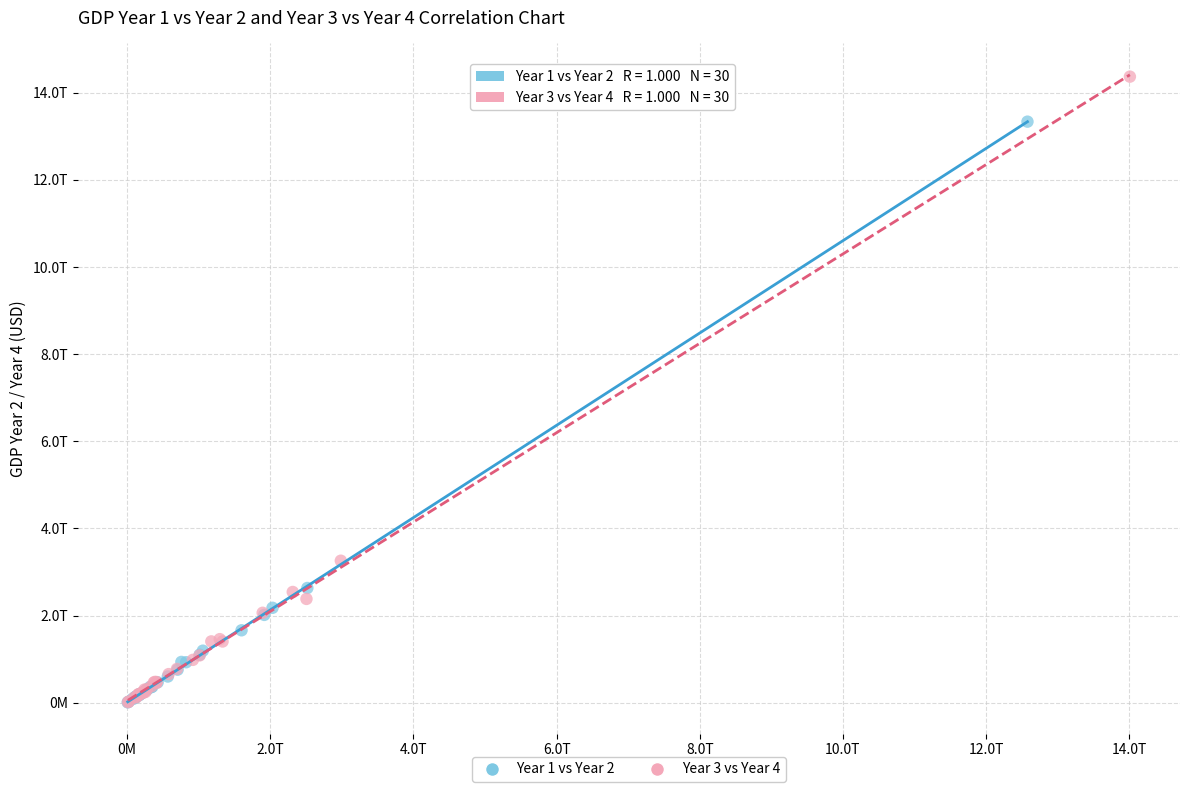

Which series contains the highest Y value?

Year 3 vs Year 4